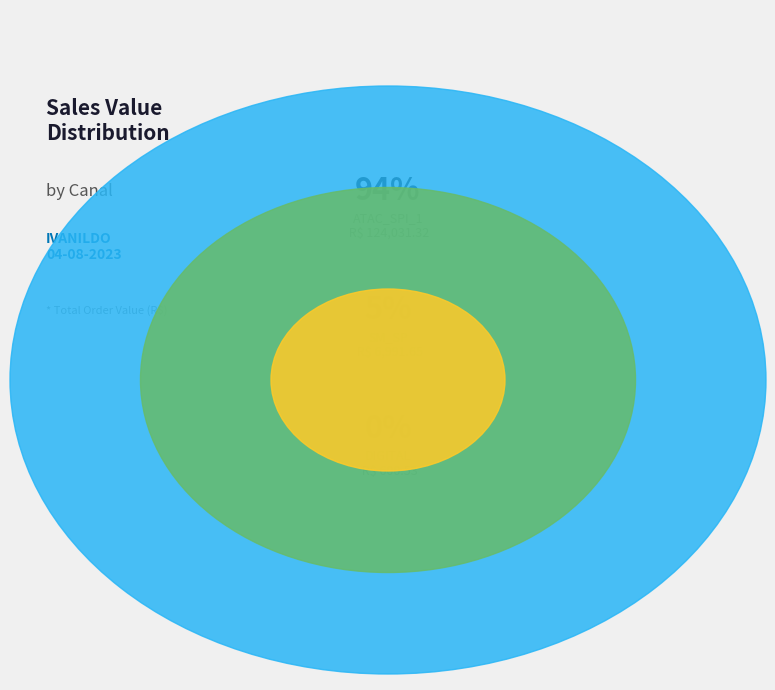

The ATAC_SPI_1 (MIYASHIRO) slice represents 1% of the pie. True or false?

True